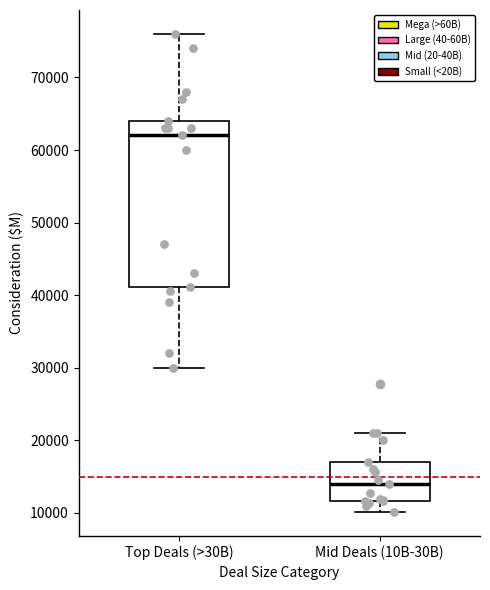

Which box is the tallest, from its lower edge to its upper edge?

Top Deals (>30B)